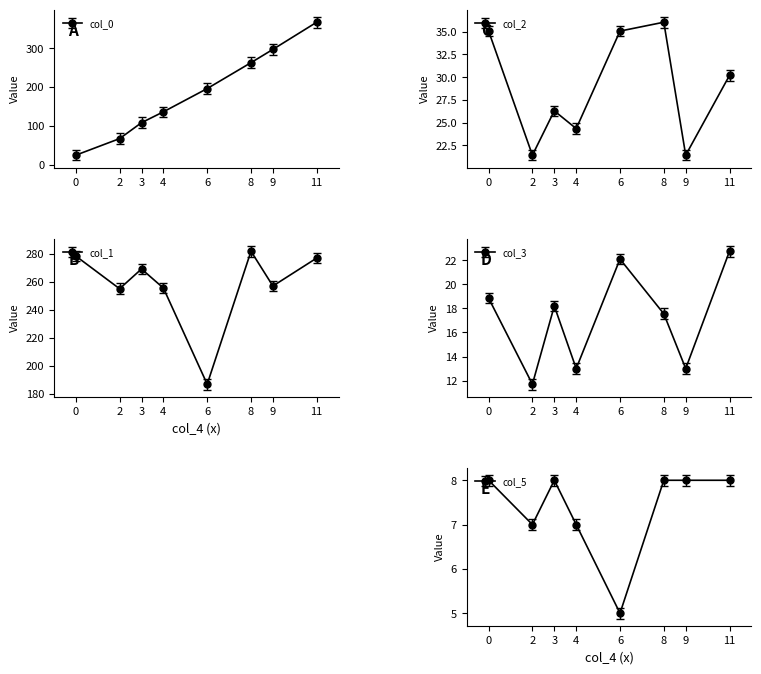

Which series has the largest range (max minus min)?

col_0